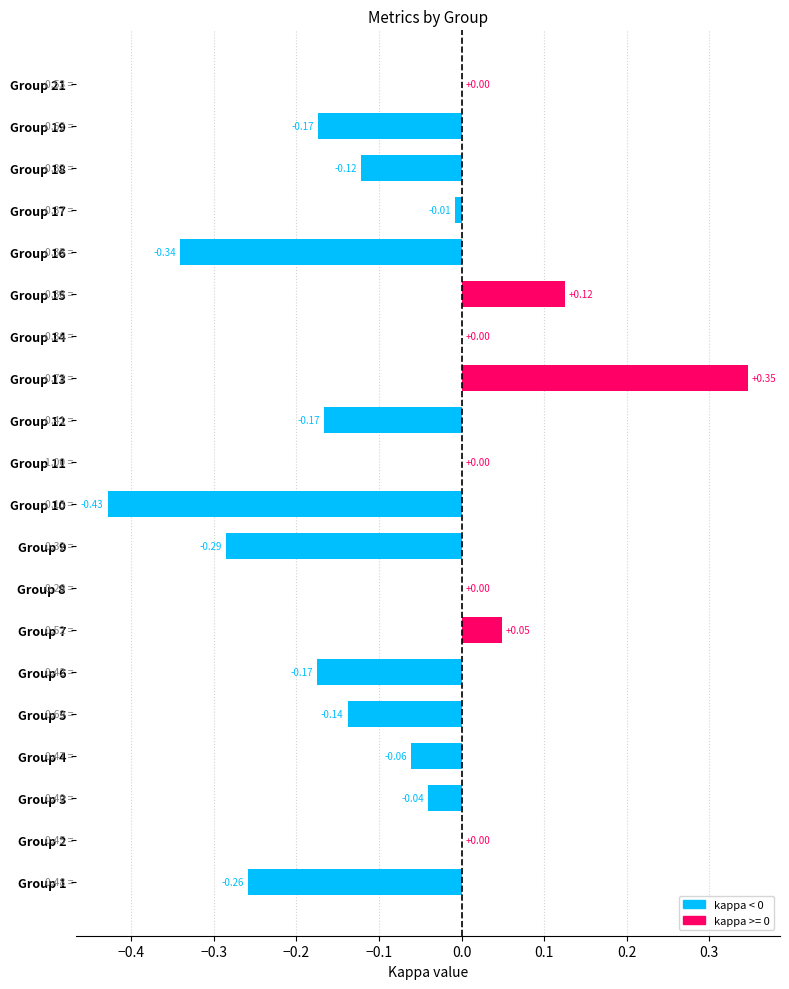

What is the sum of all values?

-1.7